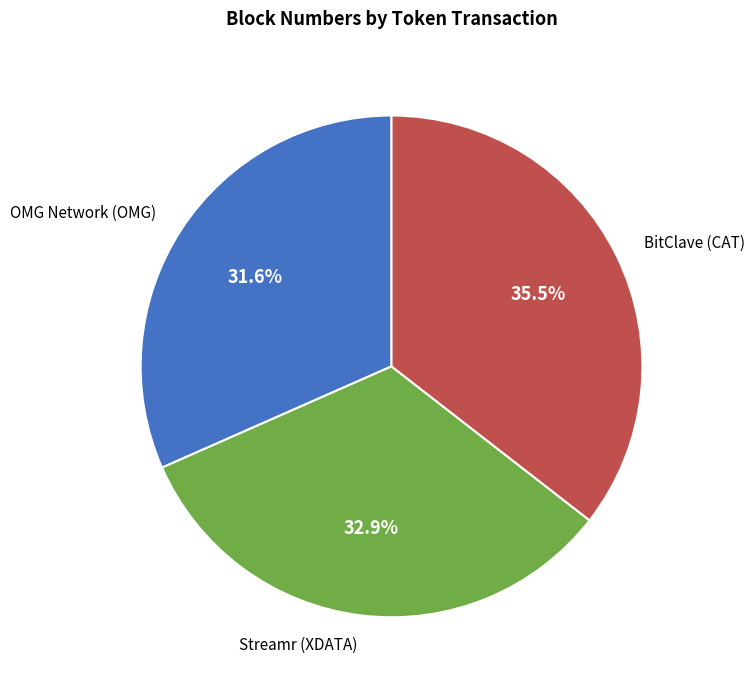

Approximately how many times larger is the value at Streamr (XDATA) compared to BitClave (CAT)?

0.9